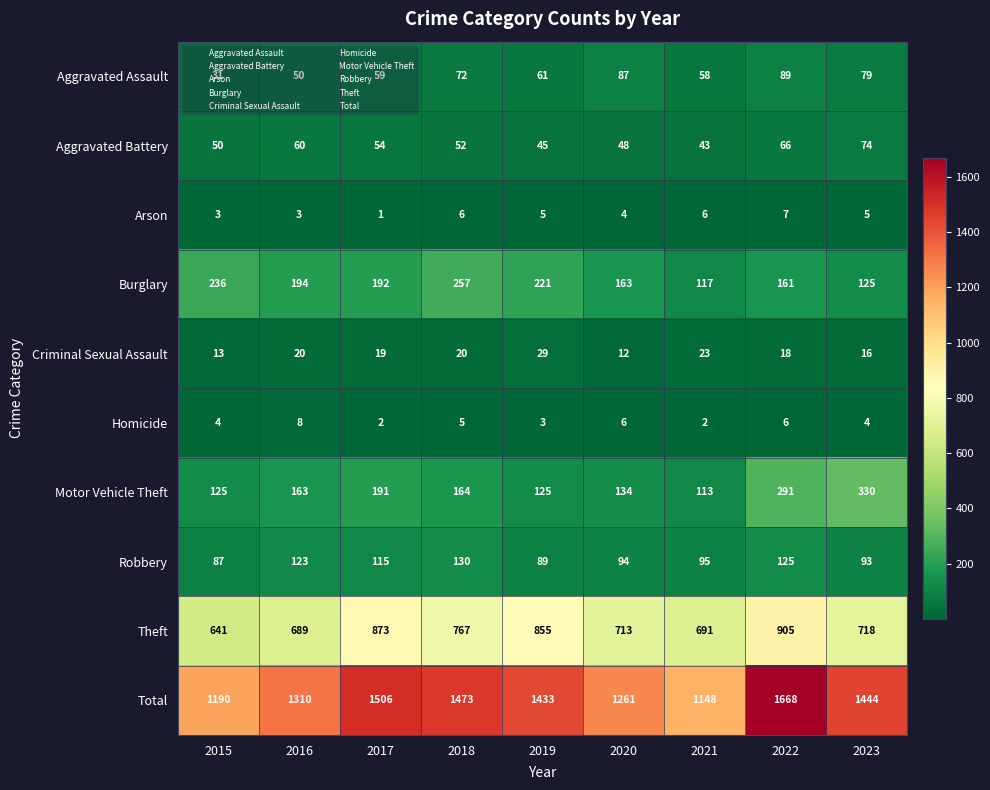

Read the Robbery value at 2021, to the nearest 10.

100